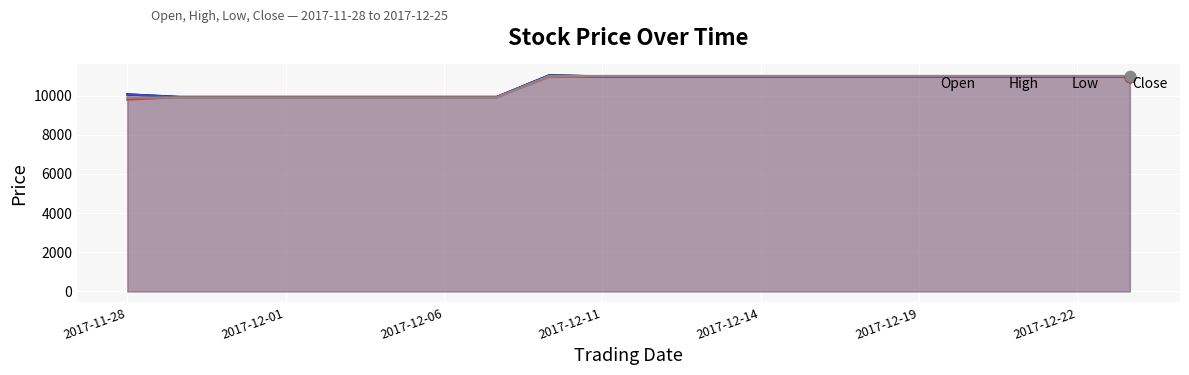

Which series contains the lowest Y value?

Low